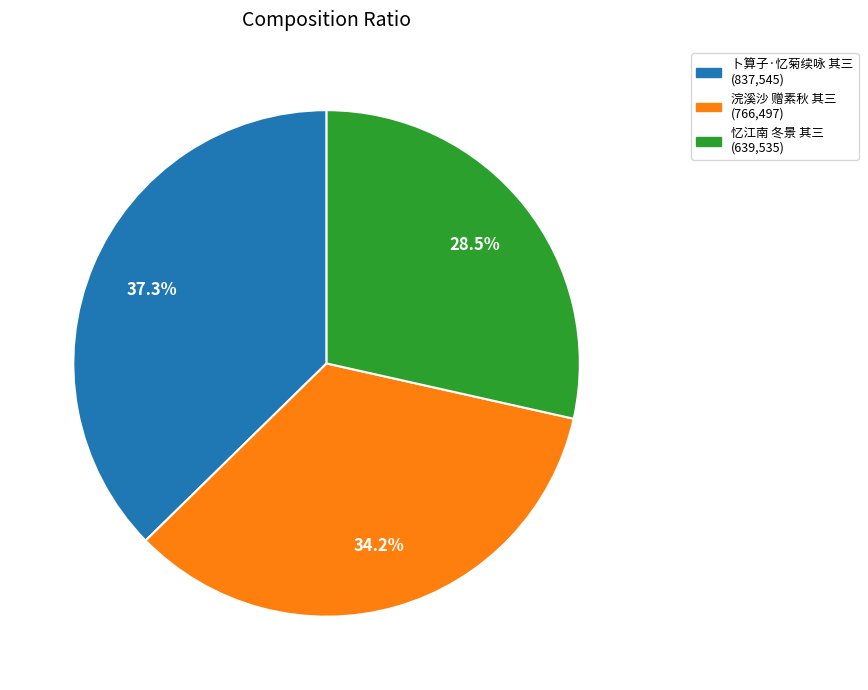

How many slices are in this pie chart?

3